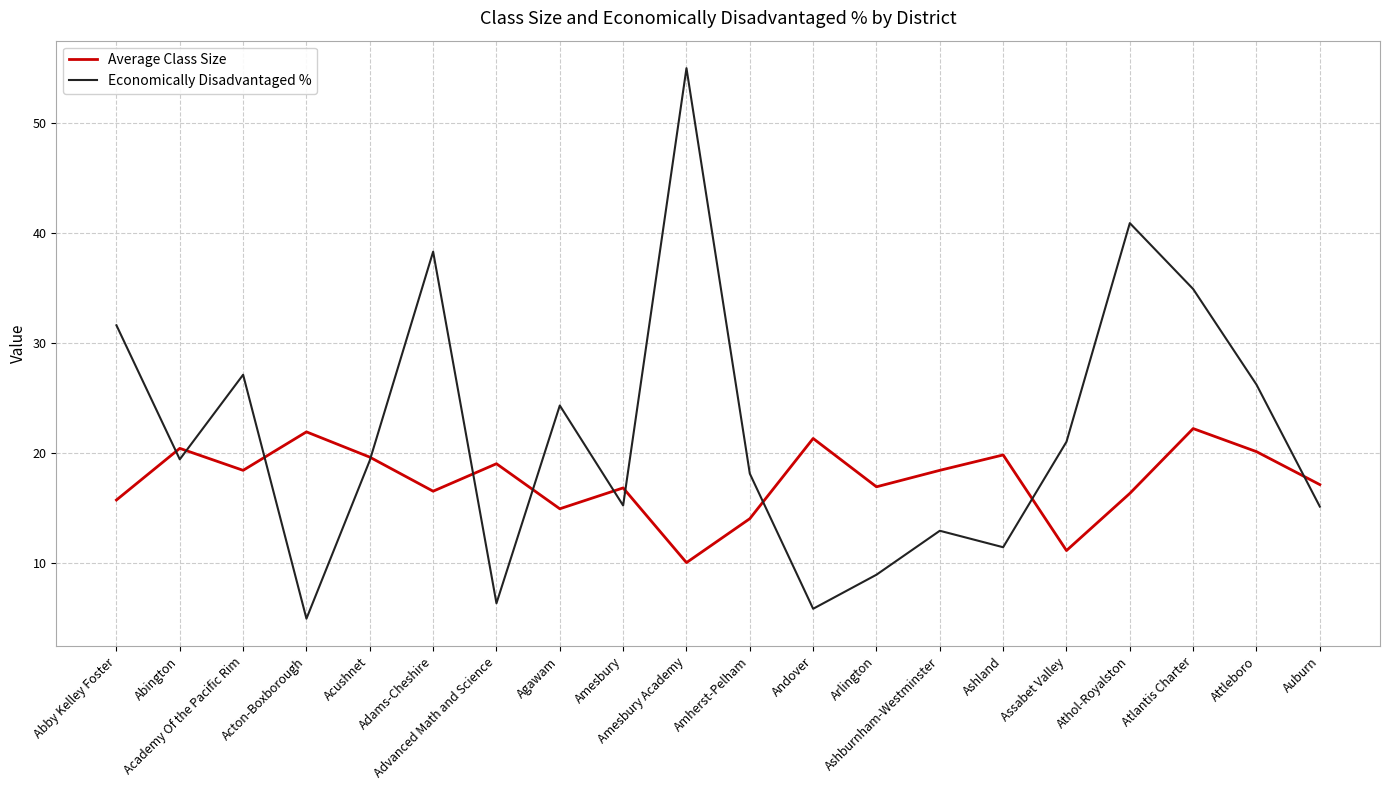

What is the lowest value of the Average Class Size series?

10.0